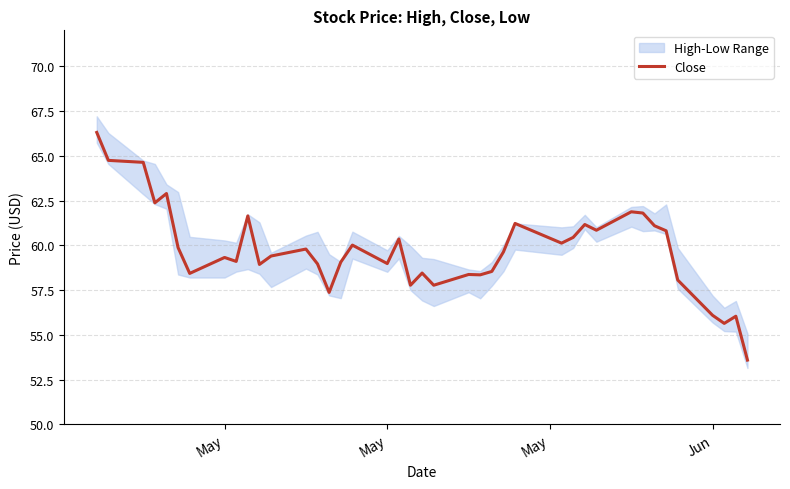

At which label does the data first exceed 59?

May